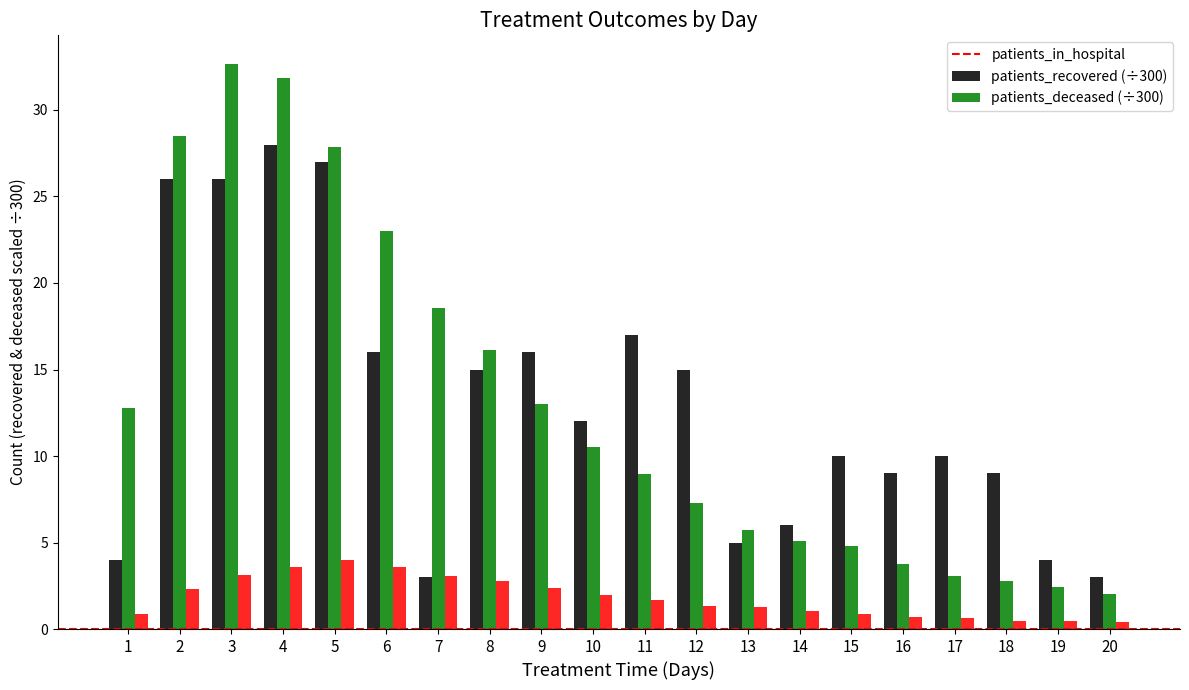

What is the total value across all series at 9?

31.4